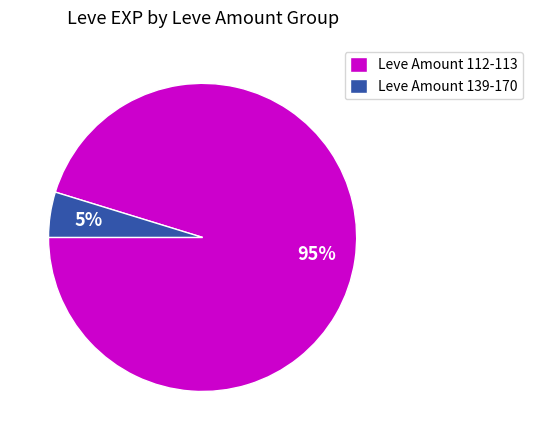

Between Leve Amount 139-170 and Leve Amount 112-113, which is larger?

Leve Amount 112-113